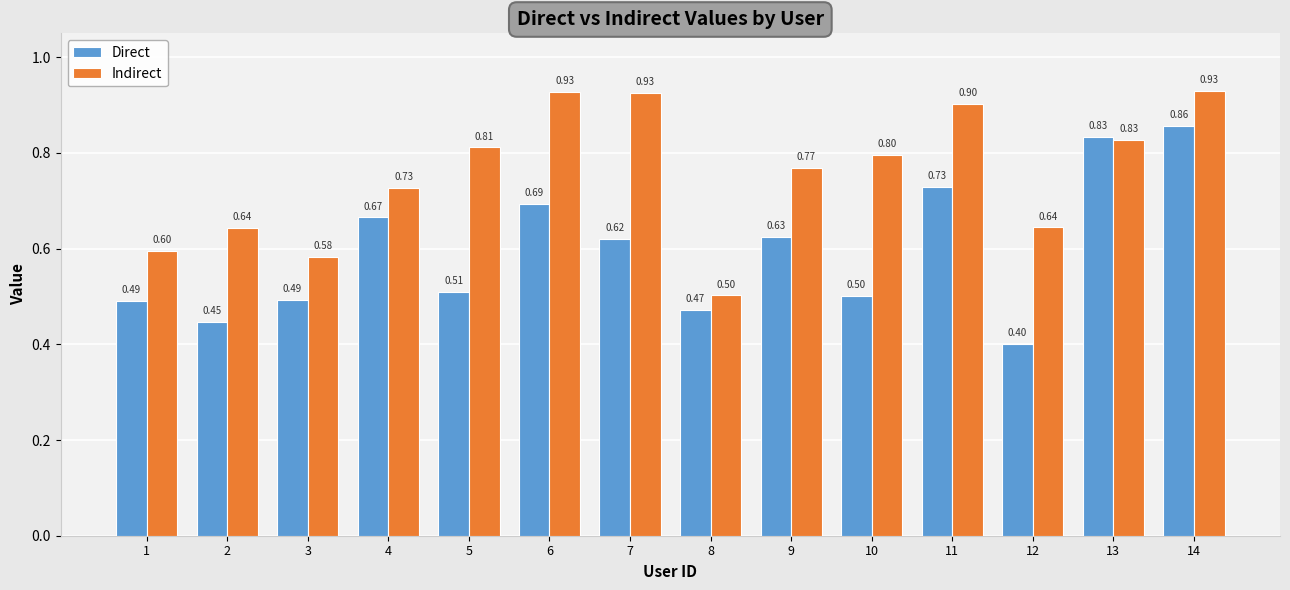

Is it true that Direct equals 0.3 at 9?

False